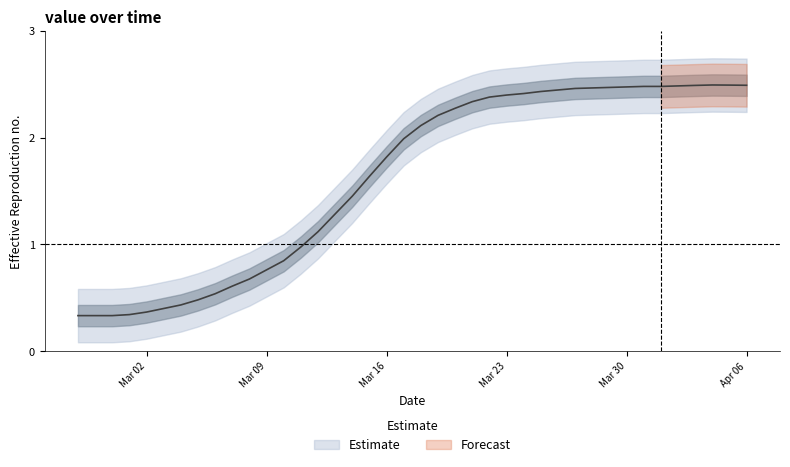

The value at 2020-03-26 is 0.6. True or false?

False